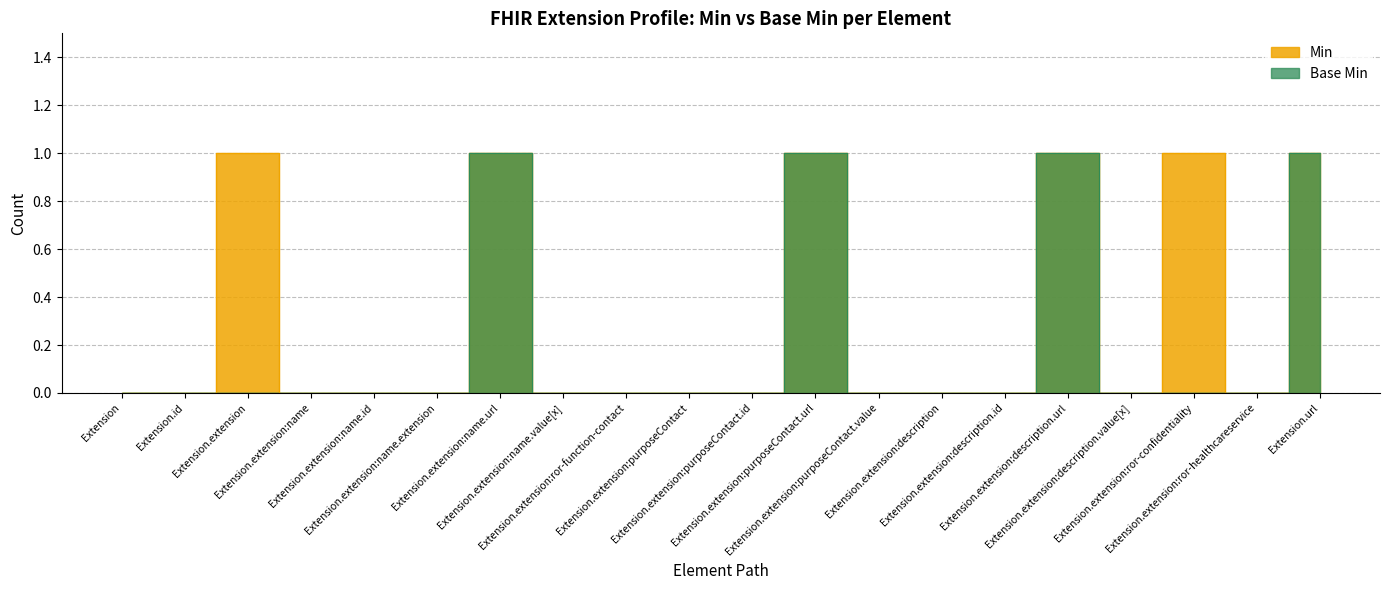

How many lines are shown in the chart?

2